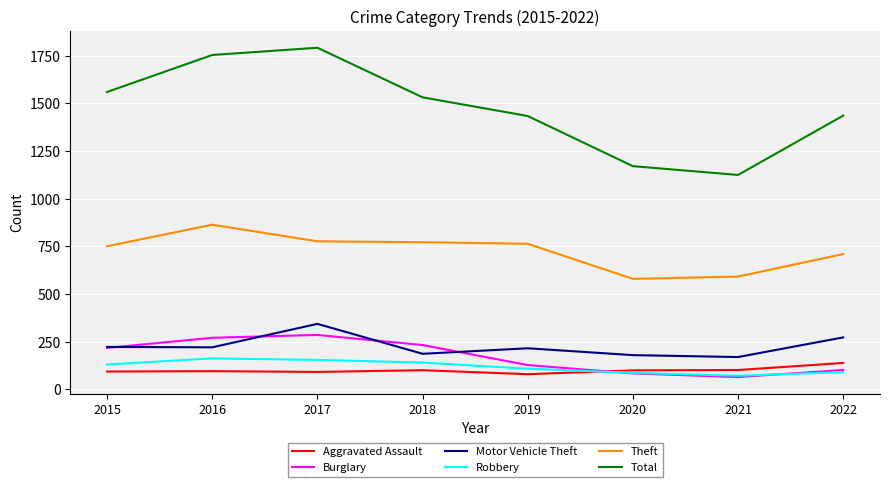

The value of Theft at 2018 is 537. True or false?

False